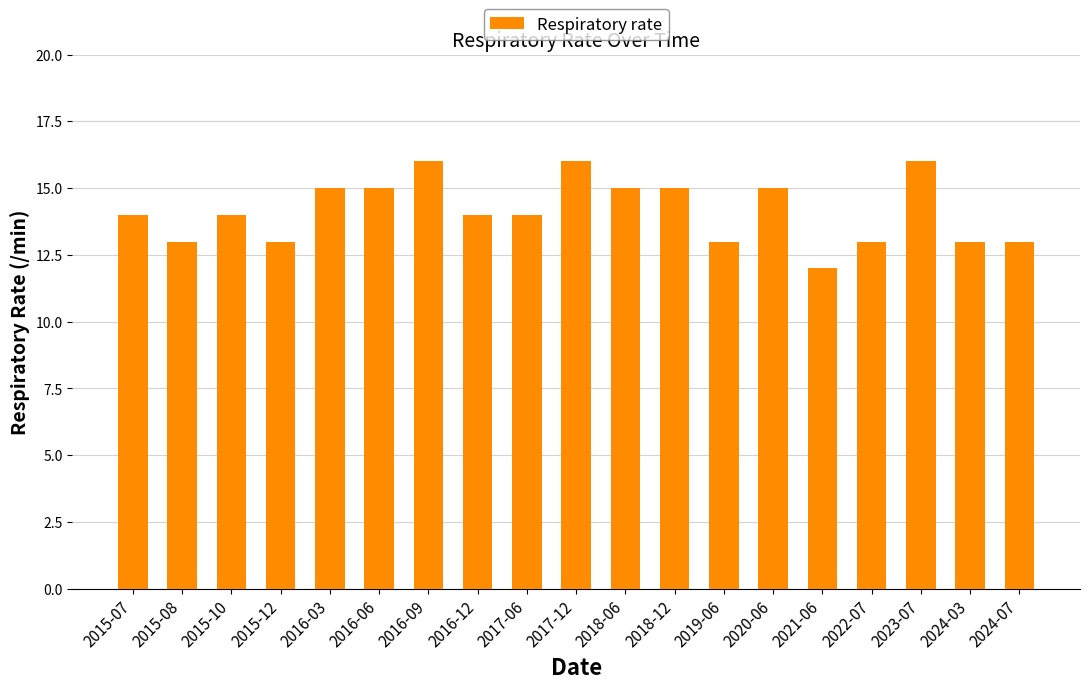

Read the value at 2024-07.

13